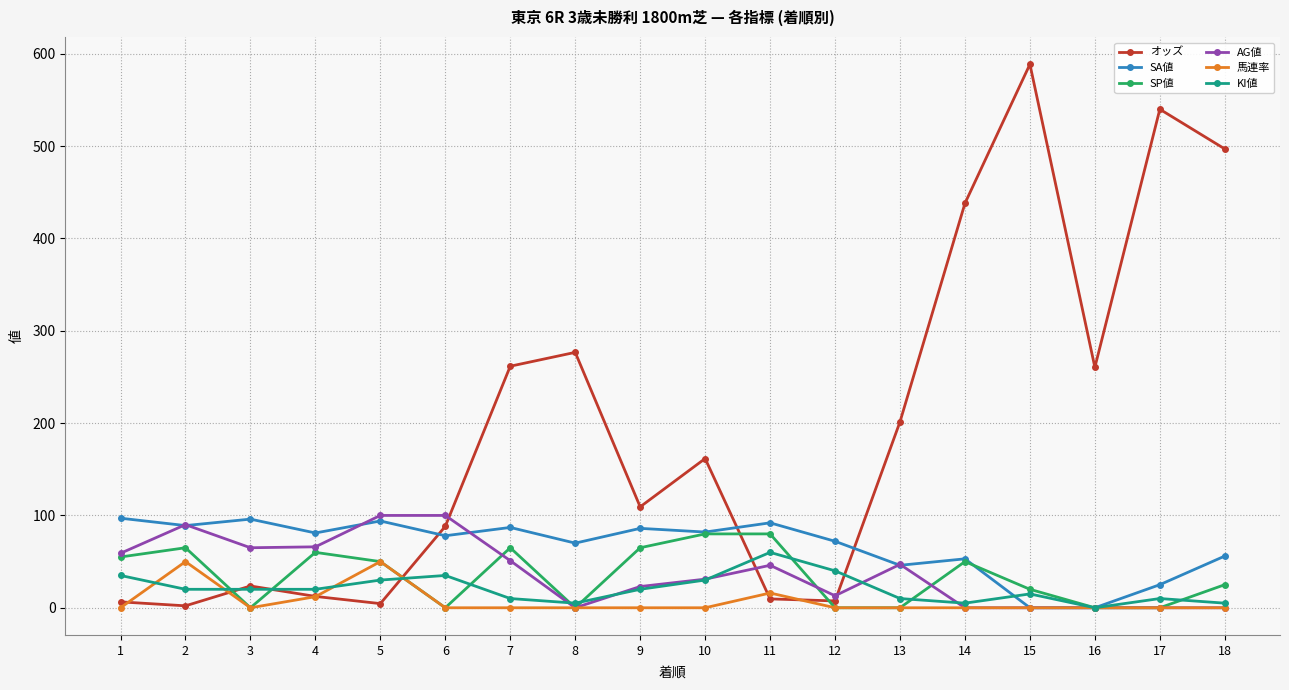

How many times do SP値 and オッズ cross each other?

5